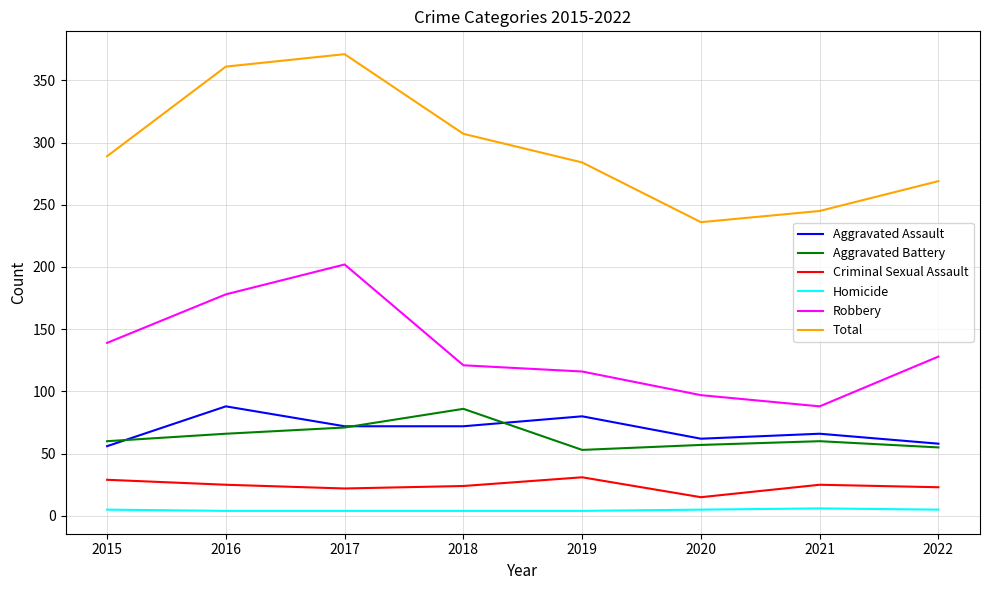

Between 2016 and 2022, which series saw the biggest shift?

Total